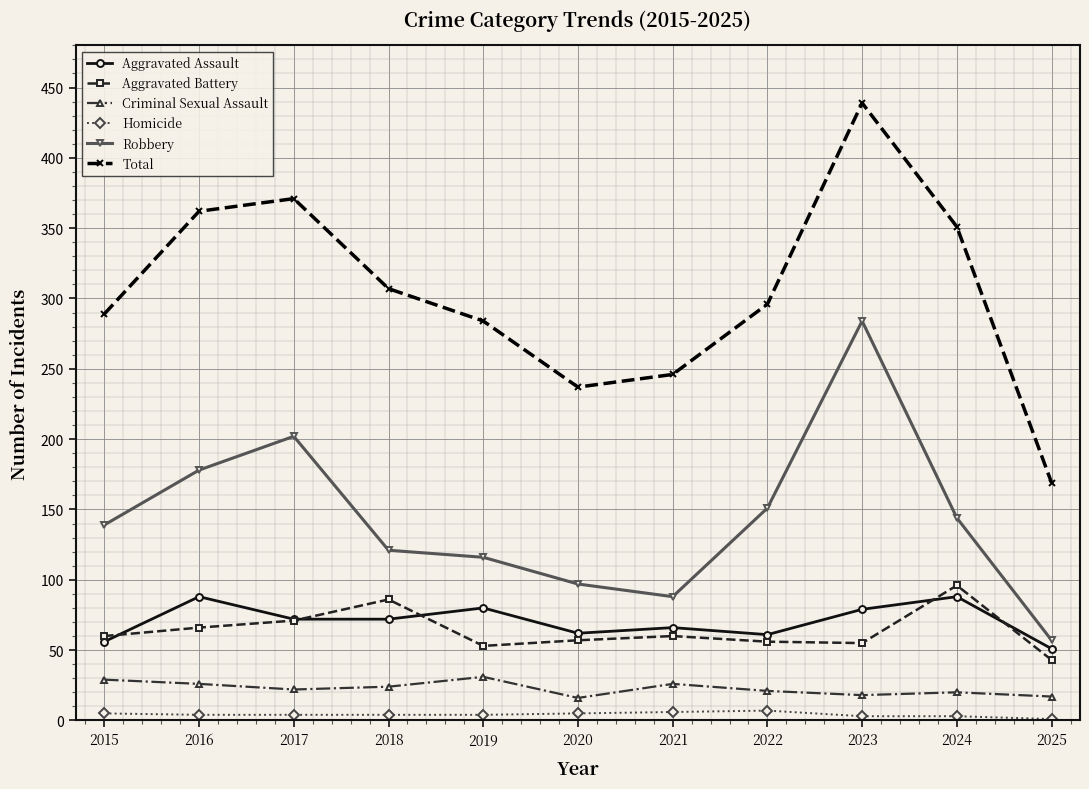

Read the Homicide value at 2021.

6